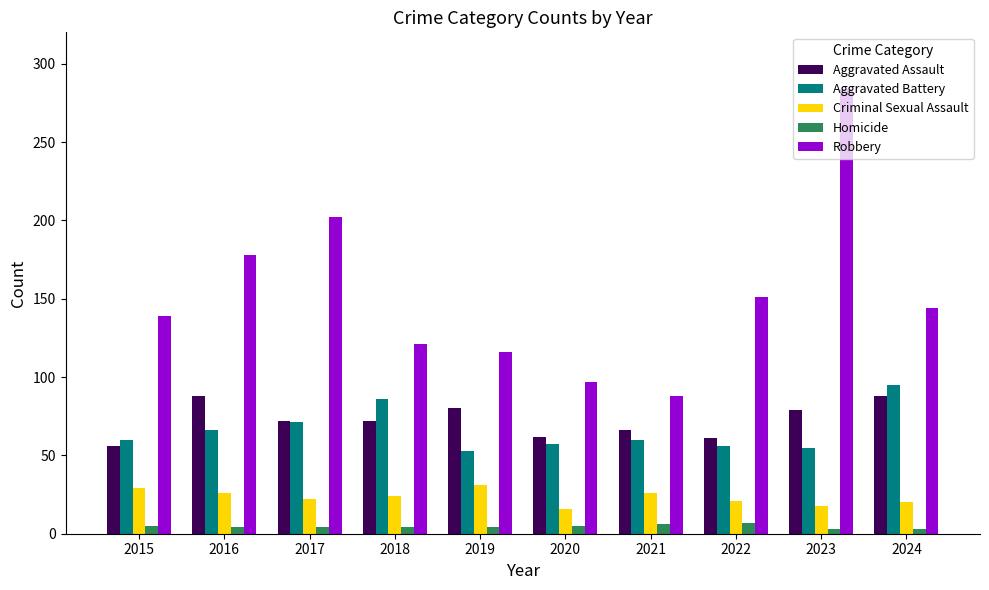

Between 2016 and 2019, which series saw the biggest shift?

Robbery